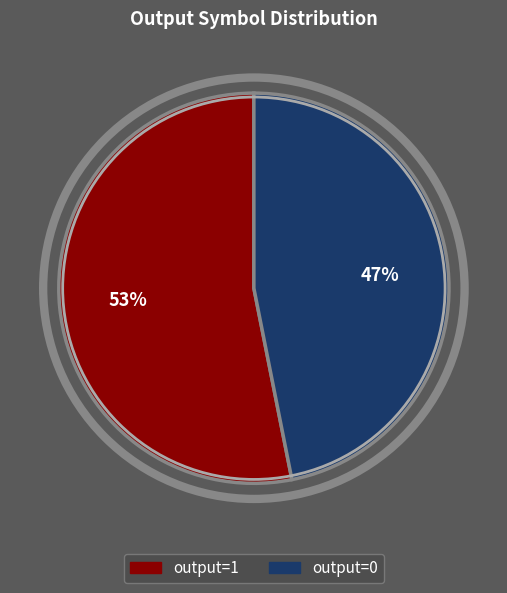

What is the smallest slice in the pie chart?

output=0